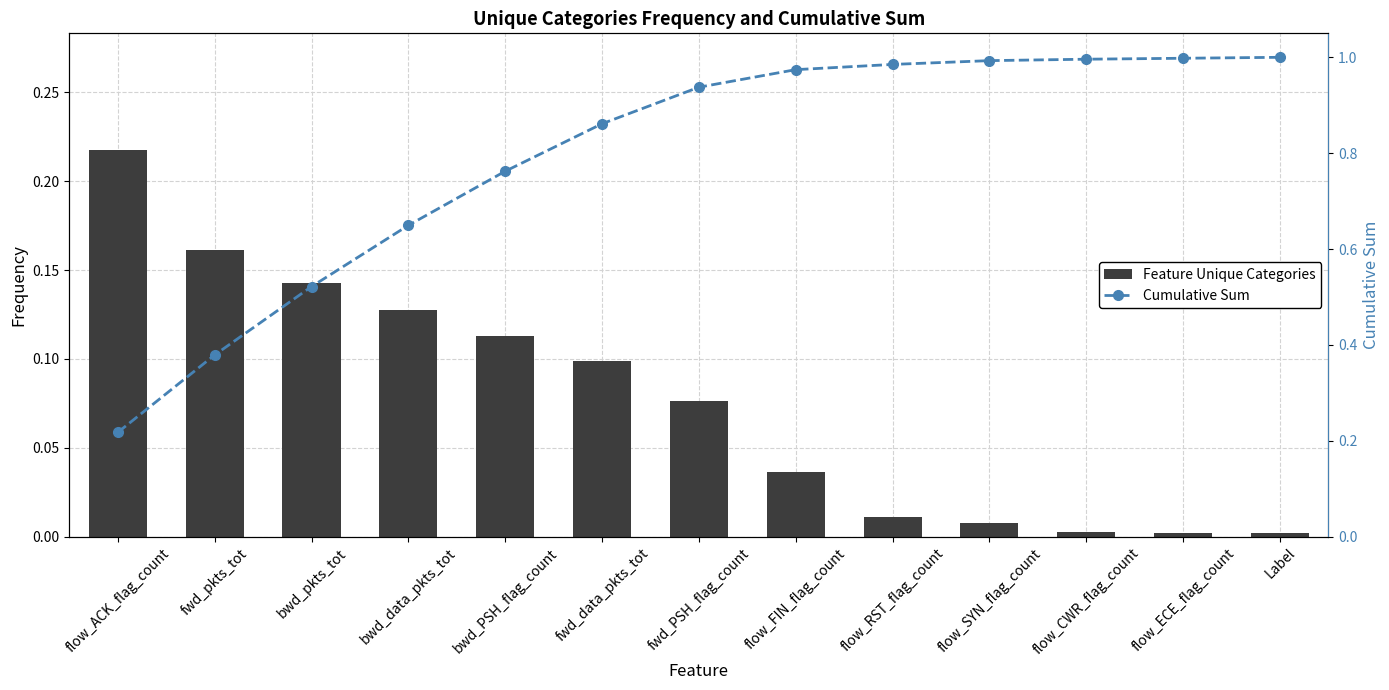

At fwd_PSH_flag_count, list the series in order from largest to smallest.

Cumulative Sum, Feature Unique Categories